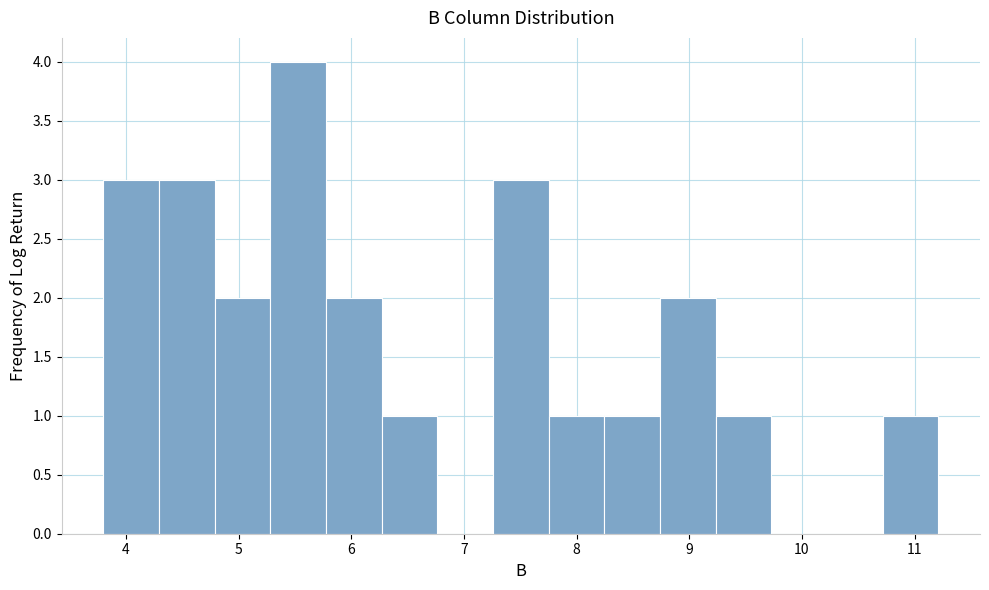

Reading left to right, list every bar in this chart as the range it spans on the x-axis followed by its height. Neither the bar edges nor the heights are printed on the chart, so give them approximately, as read against the axes.

3.8 to 4.3: 3
4.3 to 4.8: 3
4.8 to 5.3: 2
5.3 to 5.8: 4
5.8 to 6.3: 2
6.3 to 6.8: 1
6.8 to 7.3: 0
7.3 to 7.8: 3
7.8 to 8.2: 1
8.2 to 8.7: 1
8.7 to 9.2: 2
9.2 to 9.7: 1
9.7 to 10.2: 0
10.2 to 10.7: 0
10.7 to 11.2: 1